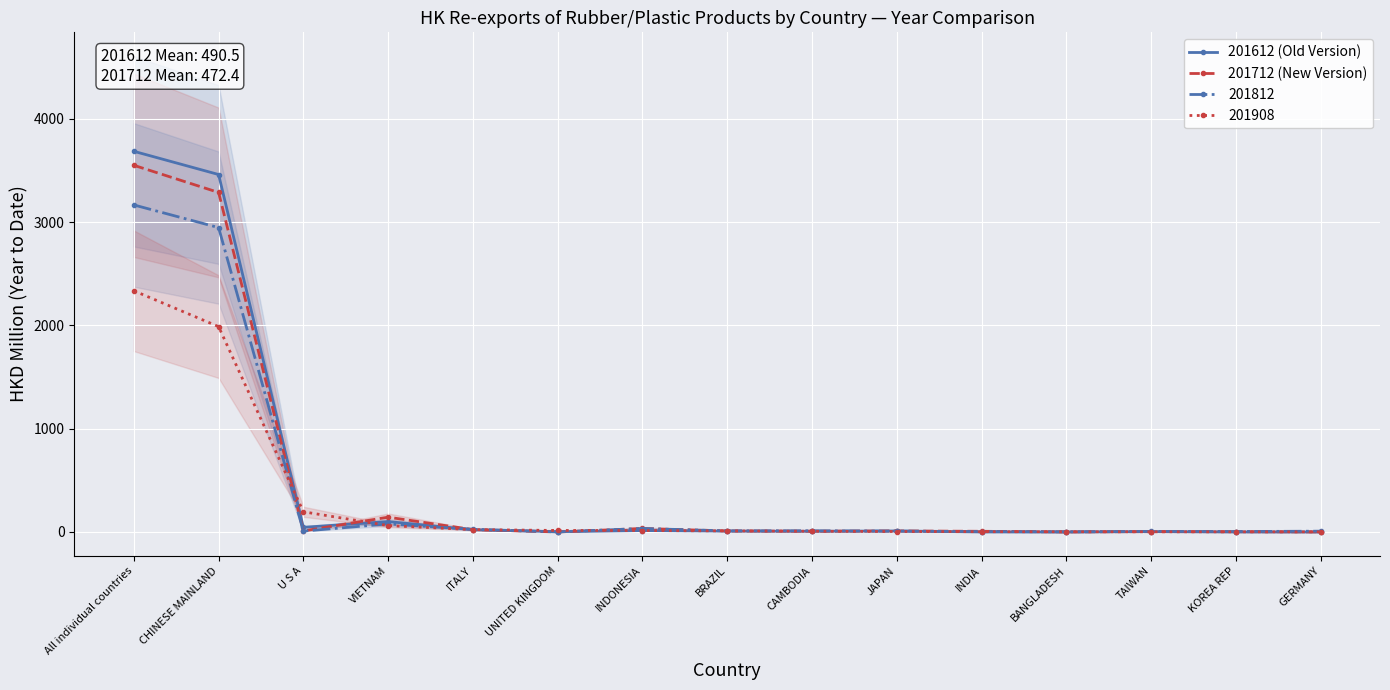

At how many categories does at least one series exceed 3347?

2